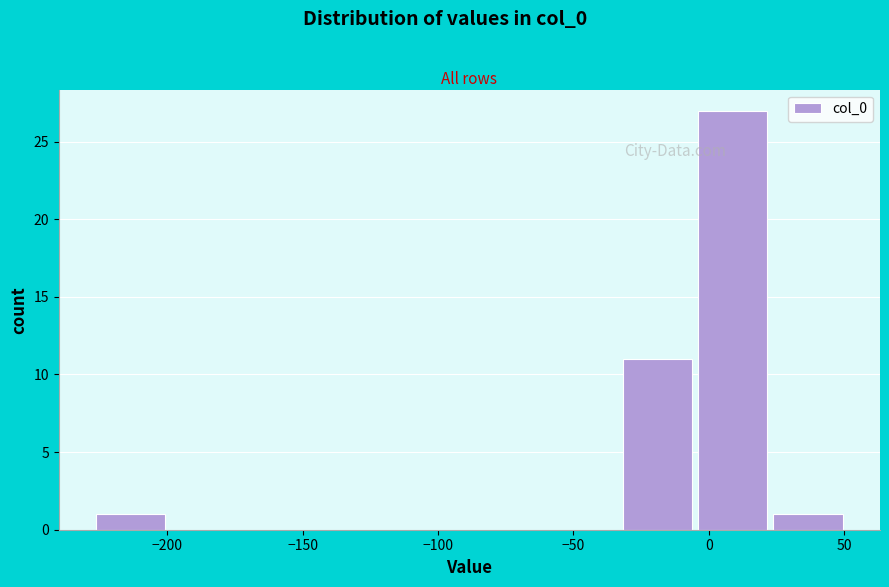

Reading left to right, transcribe this chart: for each bar, give the range it covers on the x-axis and its height. Neither the bar edges nor the heights are printed on the chart, so give them approximately, as read against the axes.

-225 to -200: 1
-200 to -170: 0
-170 to -145: 0
-145 to -115: 0
-115 to -90: 0
-90 to -60: 0
-60 to -35: 0
-35 to -5: 11
-5 to 25: 27
25 to 50: 1